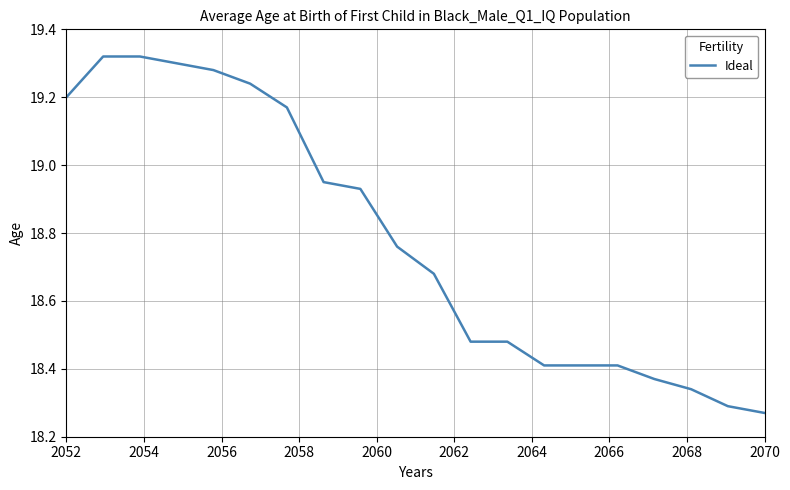

The value at 2070 is 29.2. True or false?

False